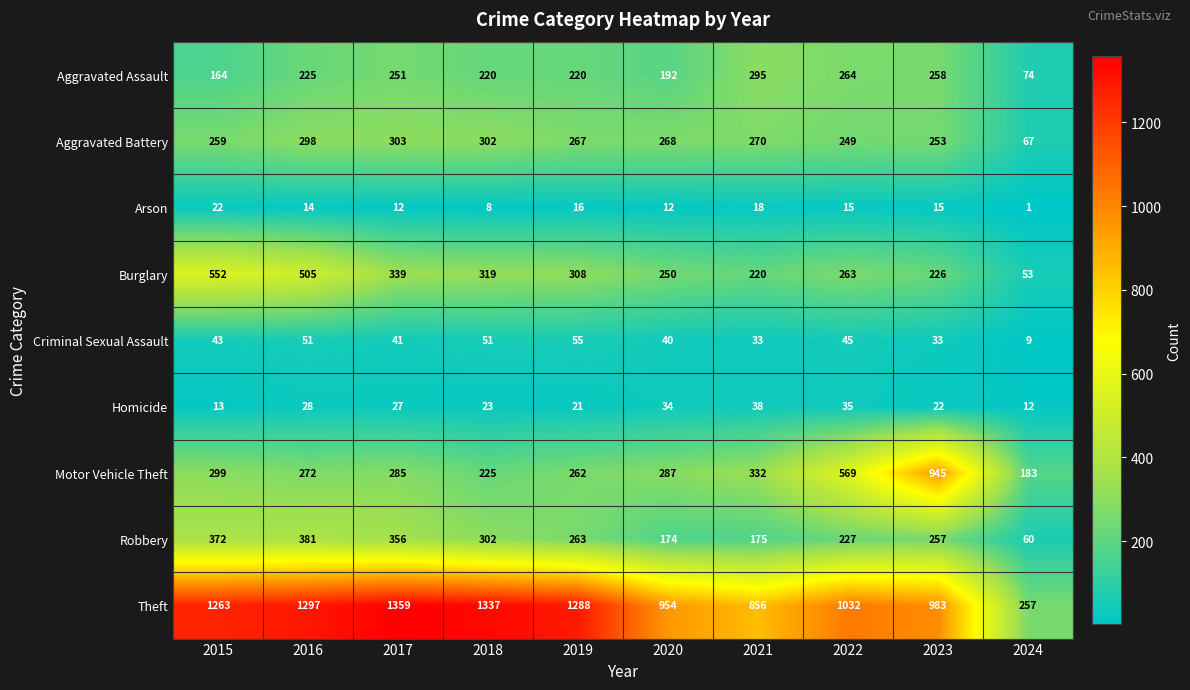

What is the difference between the Criminal Sexual Assault values at 2017 and 2021?

8